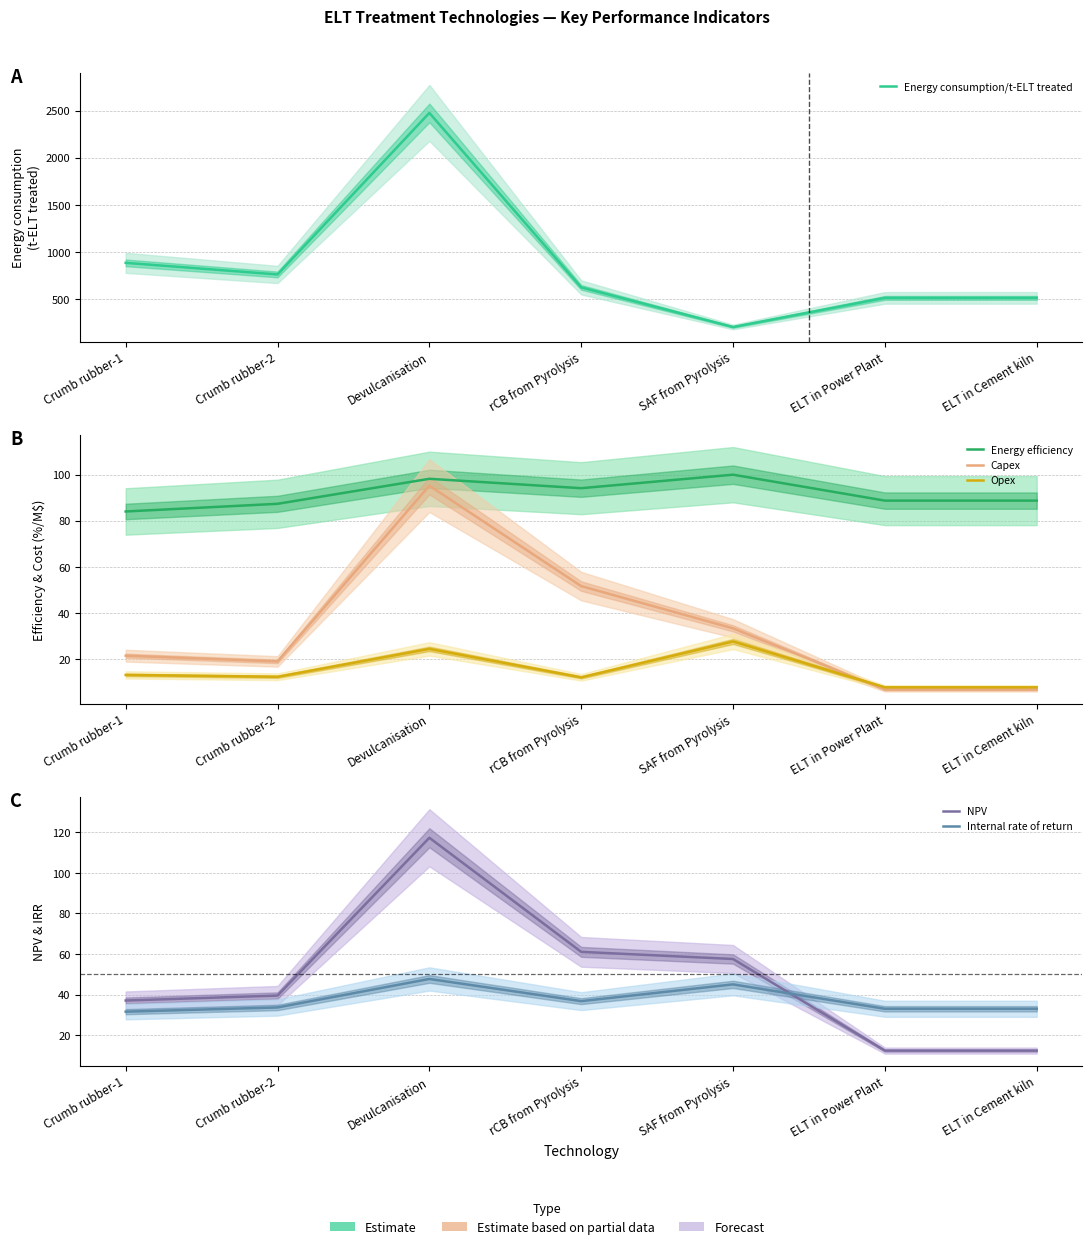

What is the label of the 7th point from the right?

Crumb rubber-1